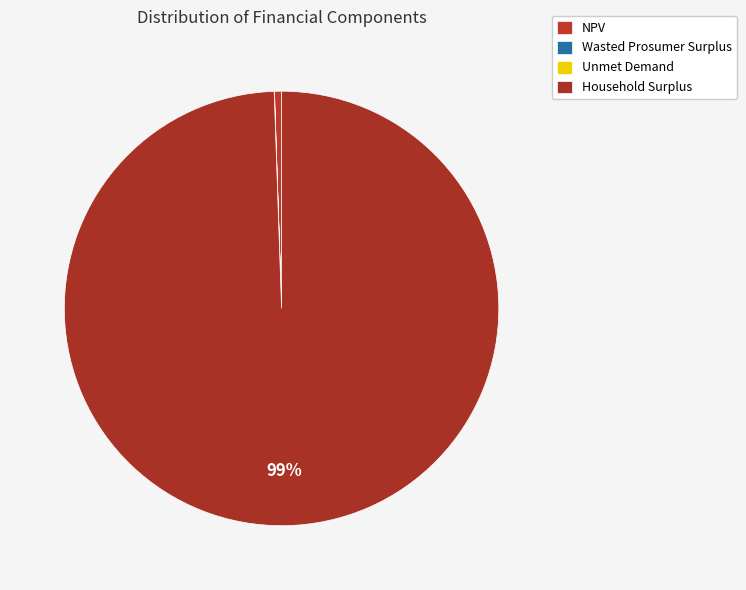

To the nearest percent, what is the combined percentage of Wasted Prosumer Surplus and Household Surplus?

99%